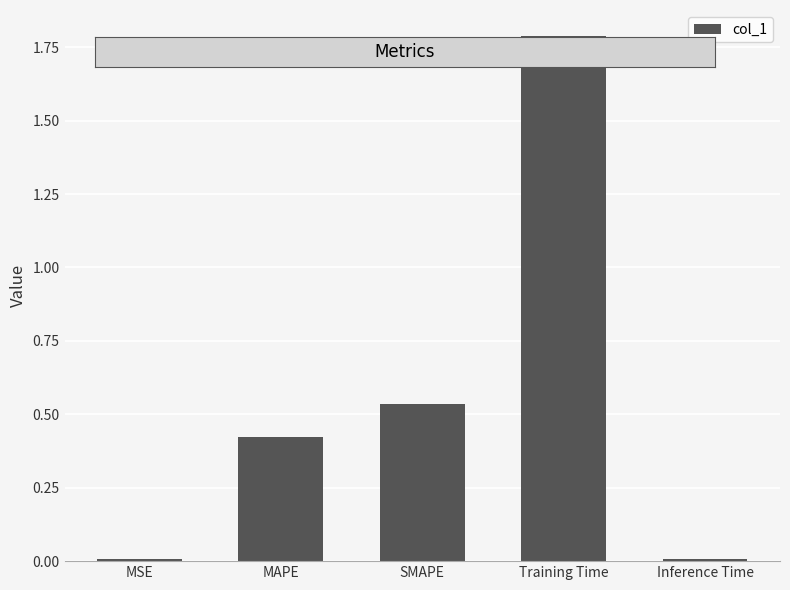

What is the difference between the maximum and minimum values?

1.8